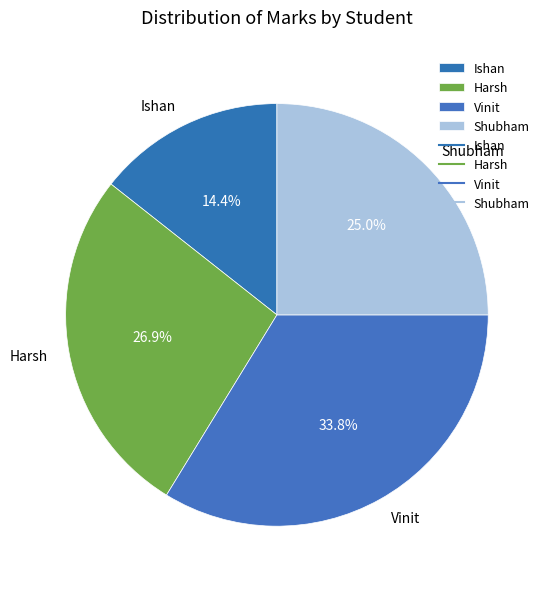

The Shubham slice represents 25% of the pie. True or false?

True